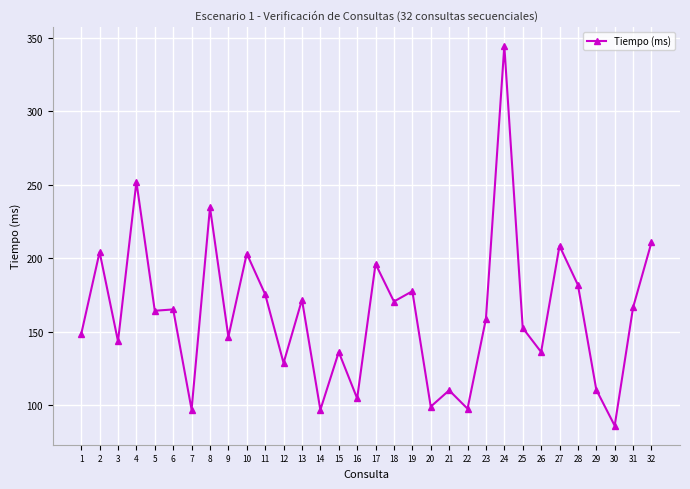

What is the maximum value shown in the chart?

344.7